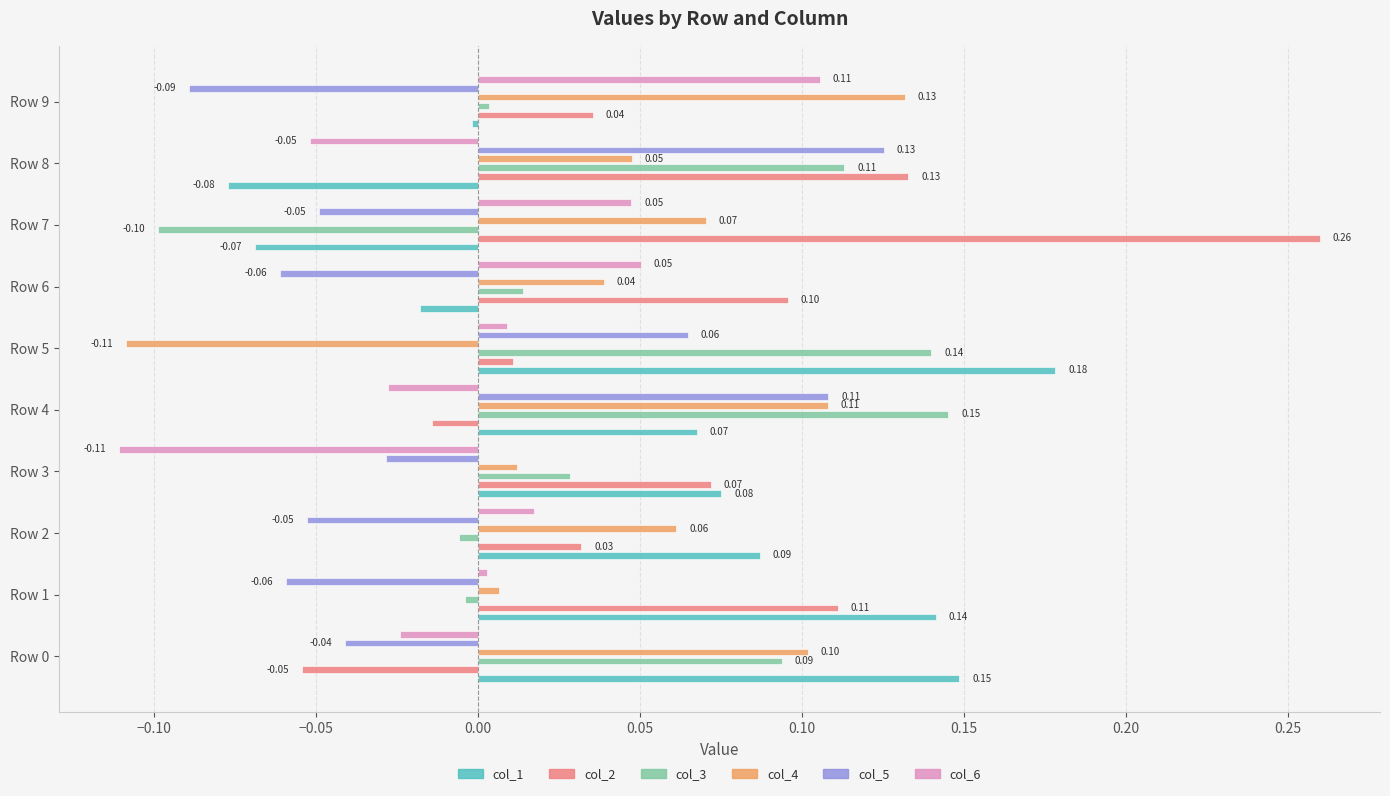

What is the value of the col_2 bar at the 7th from the left?

0.1